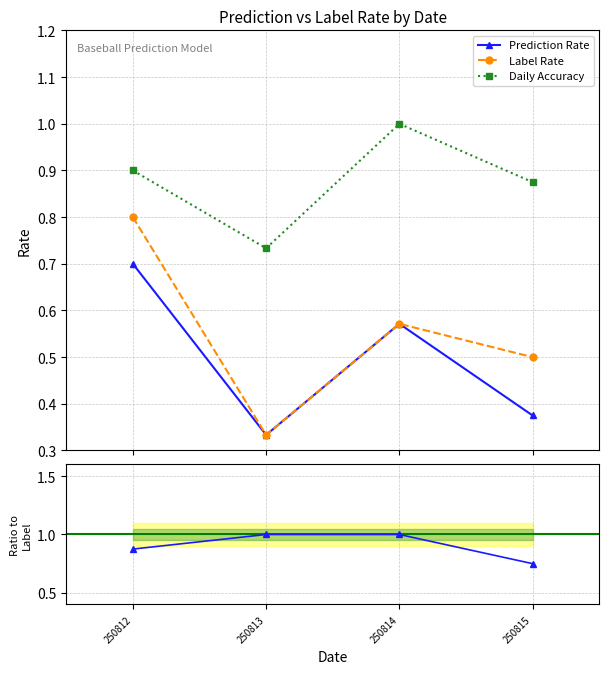

What is the highest value of the Daily Accuracy series?

1.0